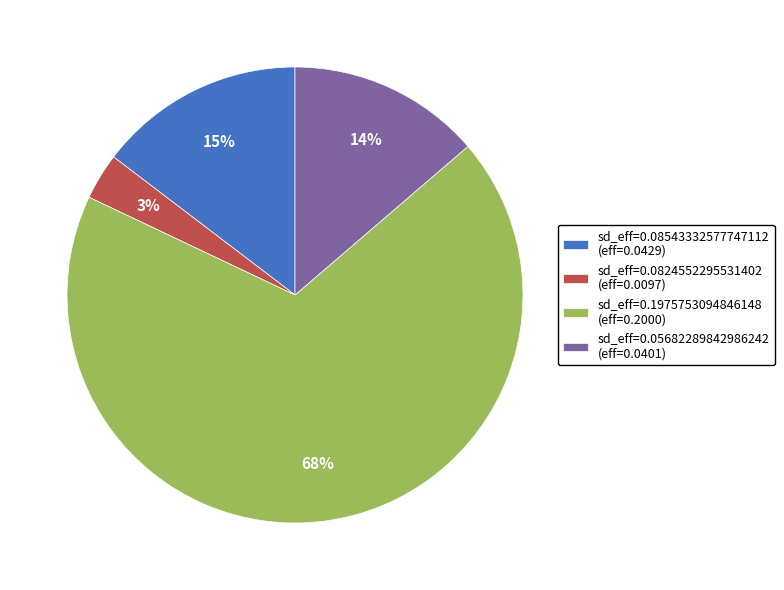

True or false: sd_eff=0.08543332577747112 (eff=0.0429) accounts for 15% of the total.

True